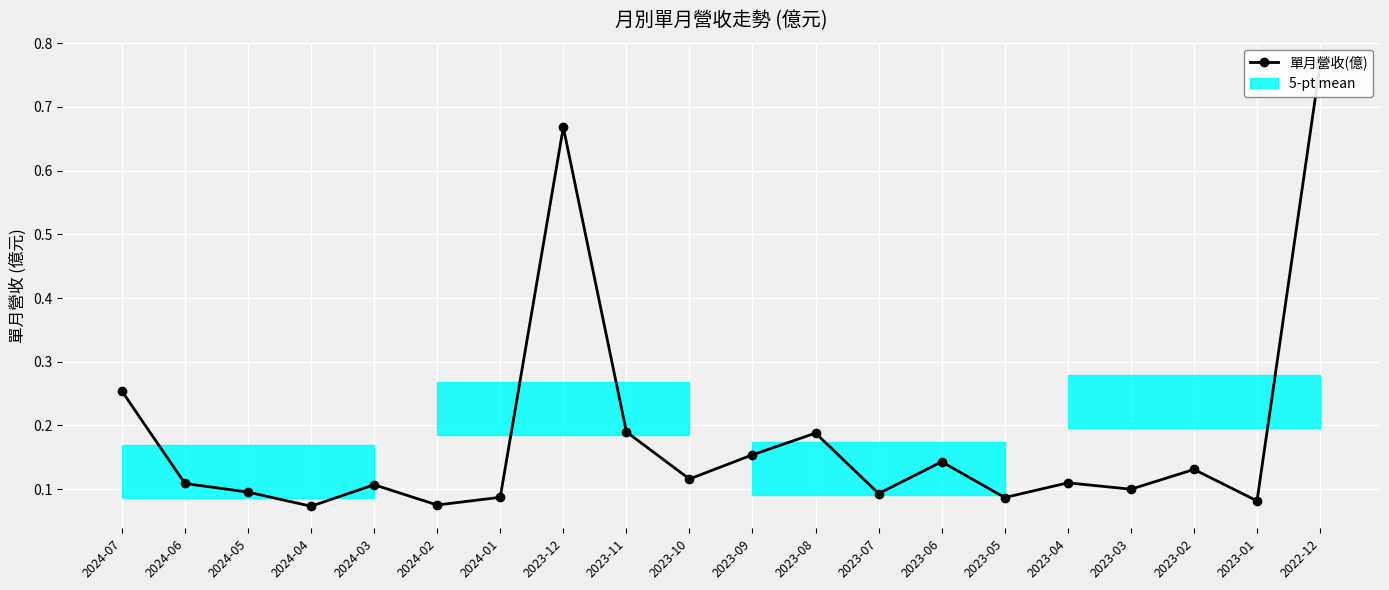

Does the chart display data point markers on the line(s)?

Yes